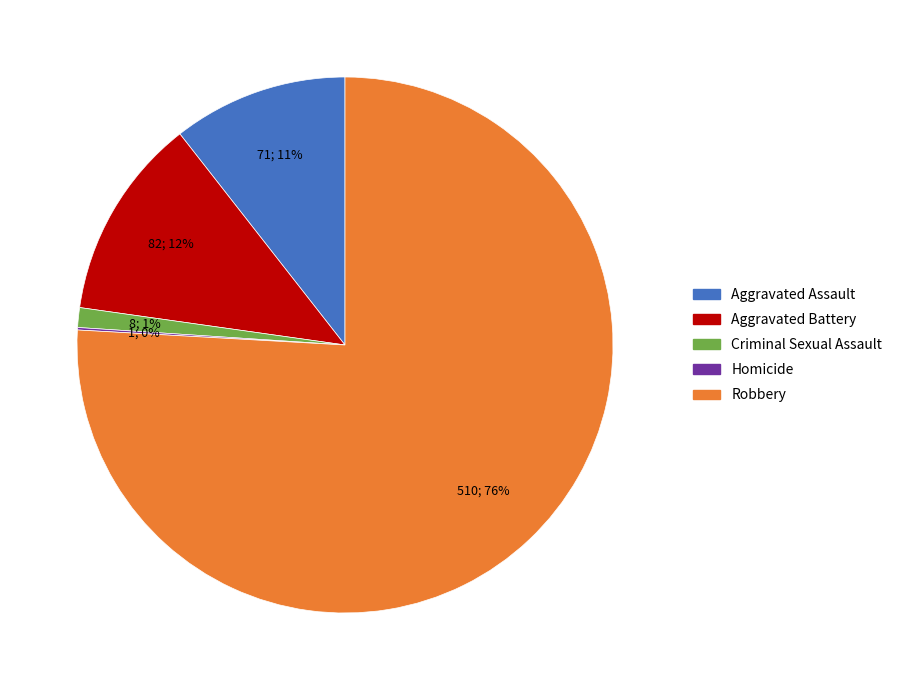

To the nearest percent, what is the combined percentage of Aggravated Battery and Aggravated Assault?

23%